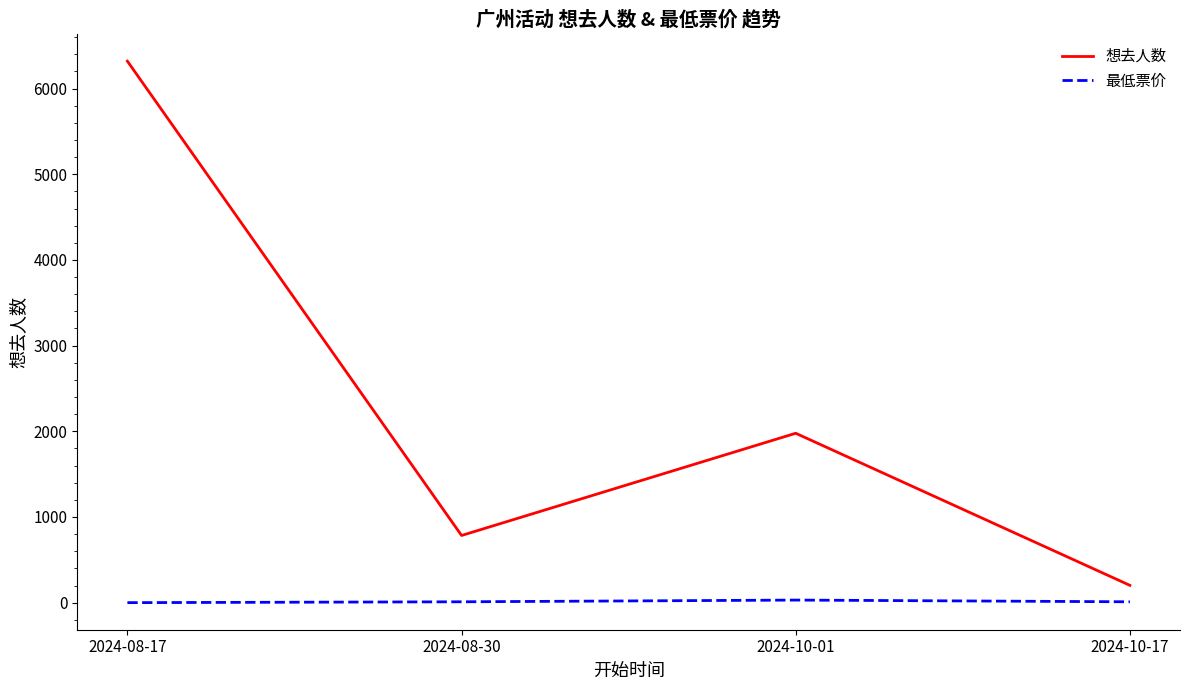

True or false: 最低票价 and 想去人数 cross at least once.

False